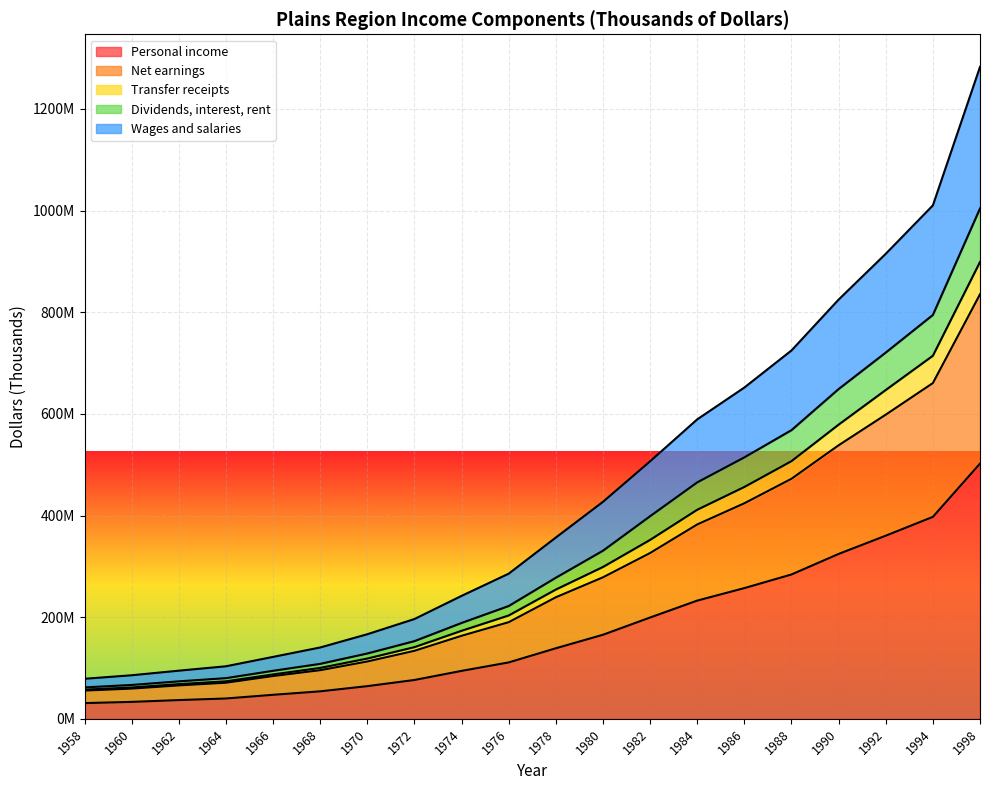

The value of Dividends, interest, rent at 1966 is 83412685. True or false?

False